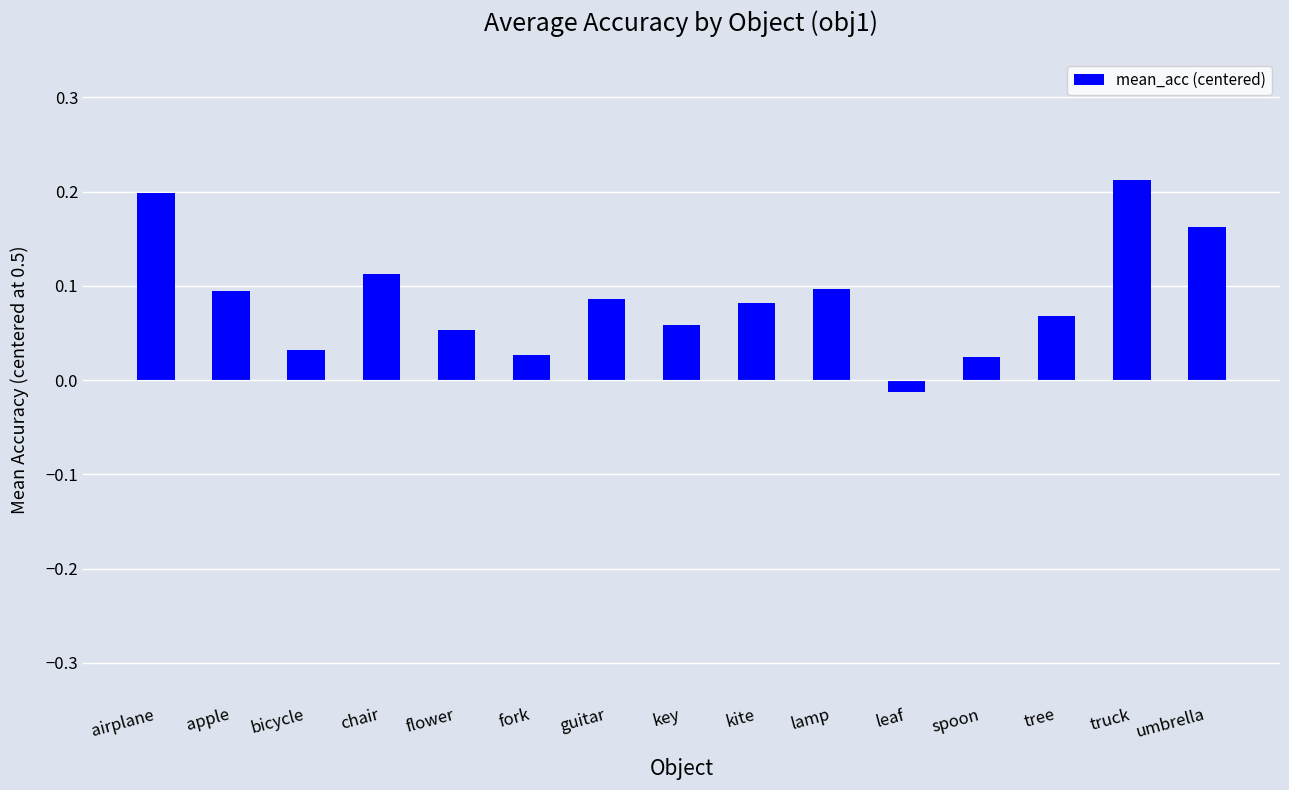

Are the bars grouped side by side (vs. stacked)?

No